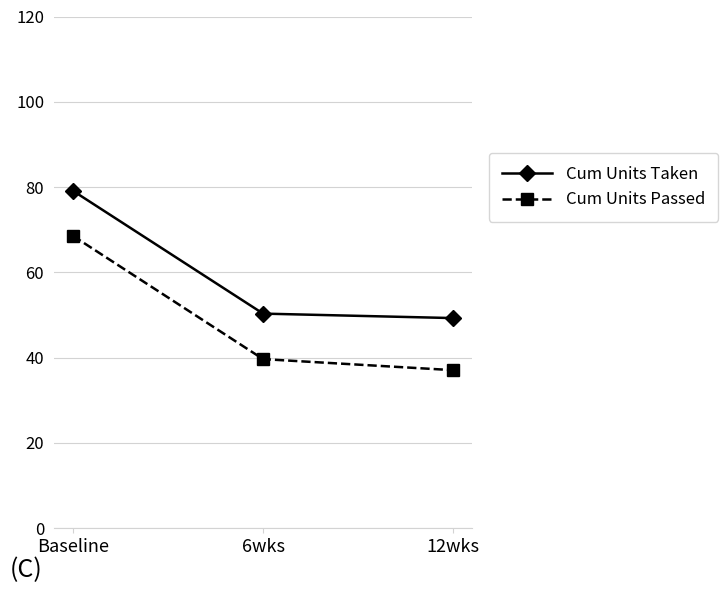

What is the value of the Cum Units Passed point at the 3rd from the left?

37.1